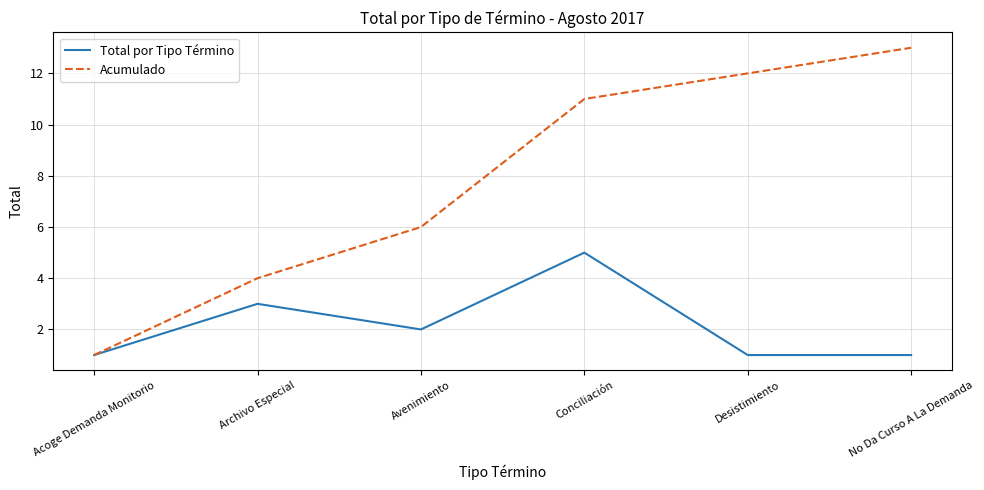

What value does the Acumulado series have at Avenimiento?

6